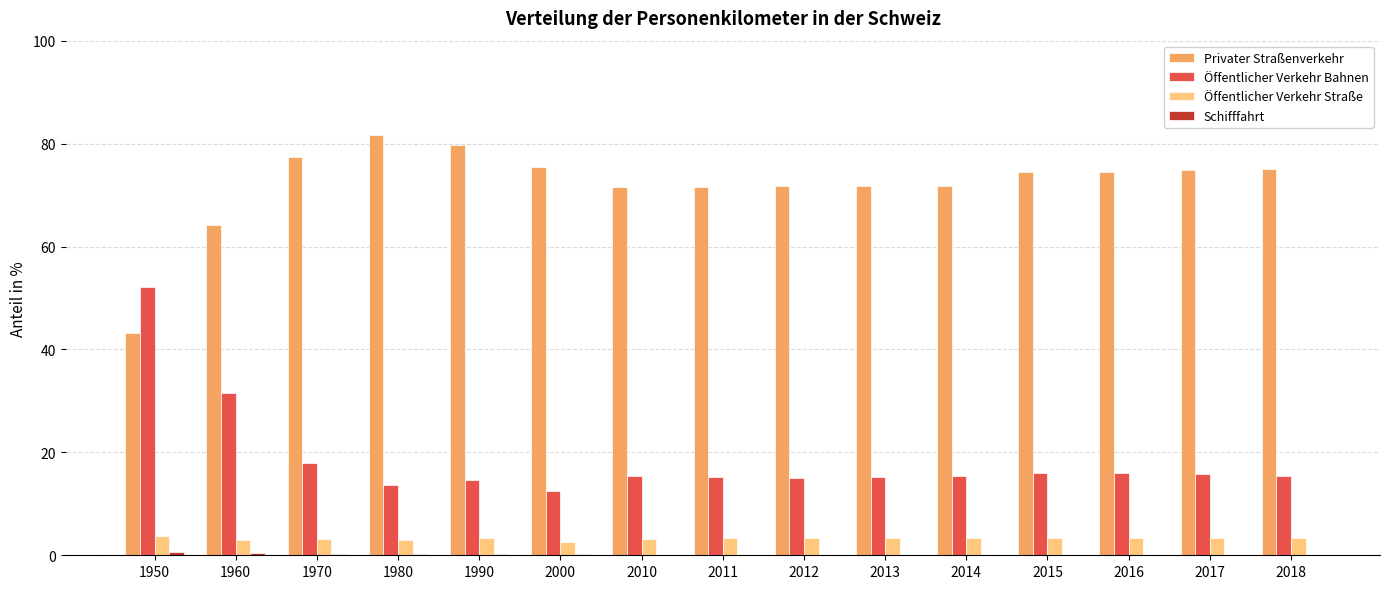

The value of Privater Straßenverkehr at 2013 is 116.1. True or false?

False